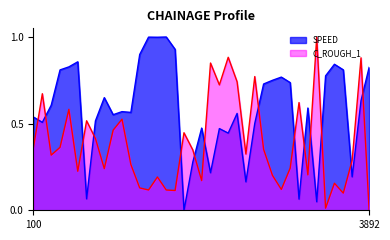

How many positive values does the C_ROUGH_1 series have?

38